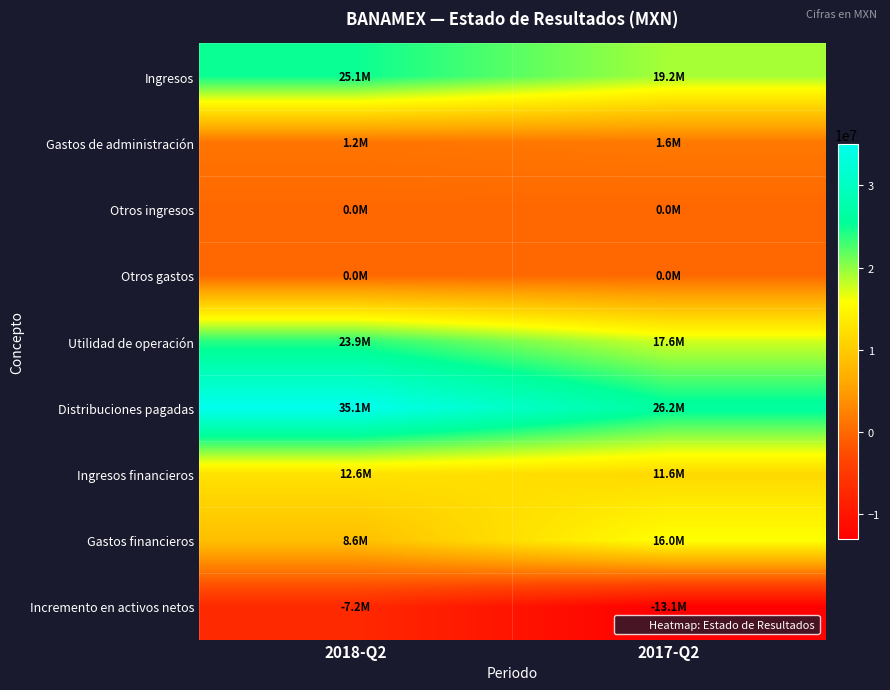

How many distinct data groups are displayed?

9